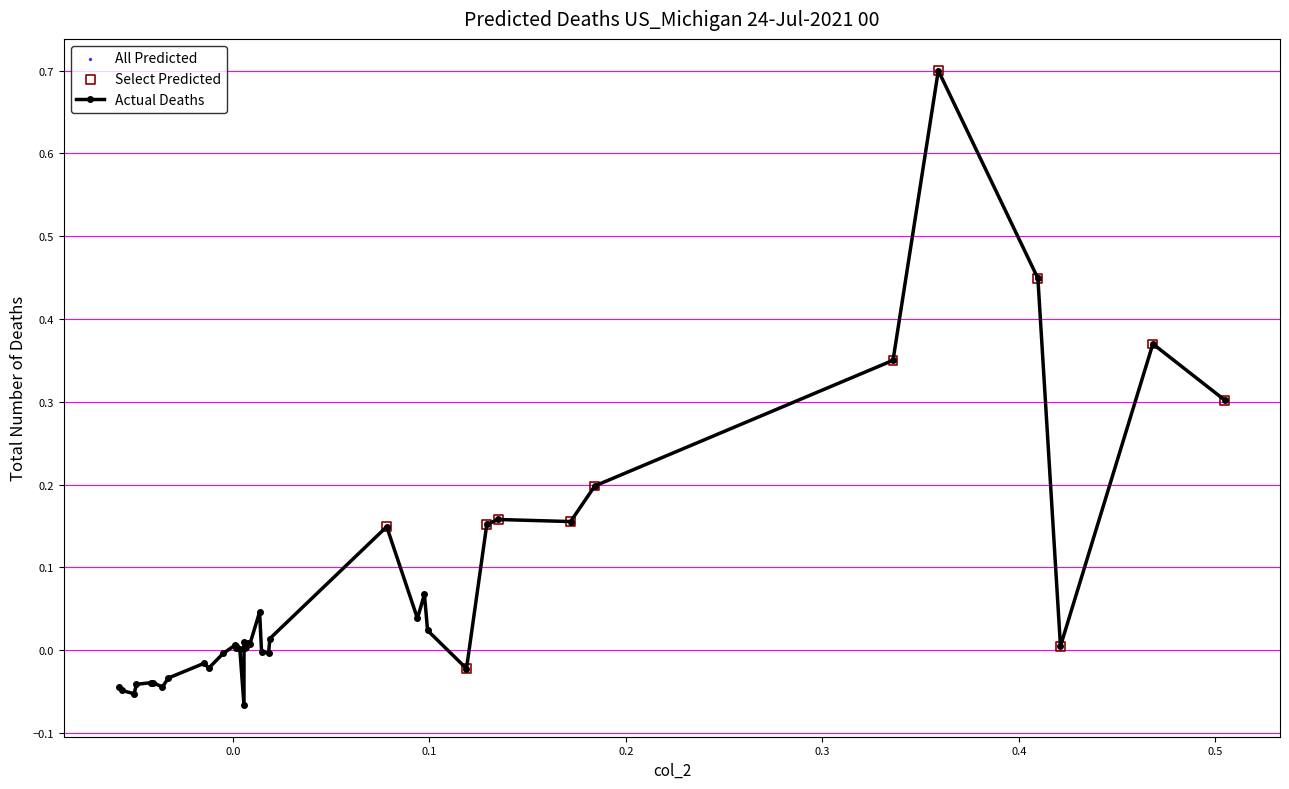

What is the greatest value displayed?

0.7